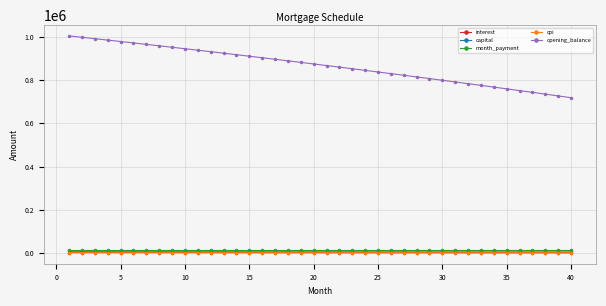

True or false: opening_balance and cpi intersect in this chart.

False